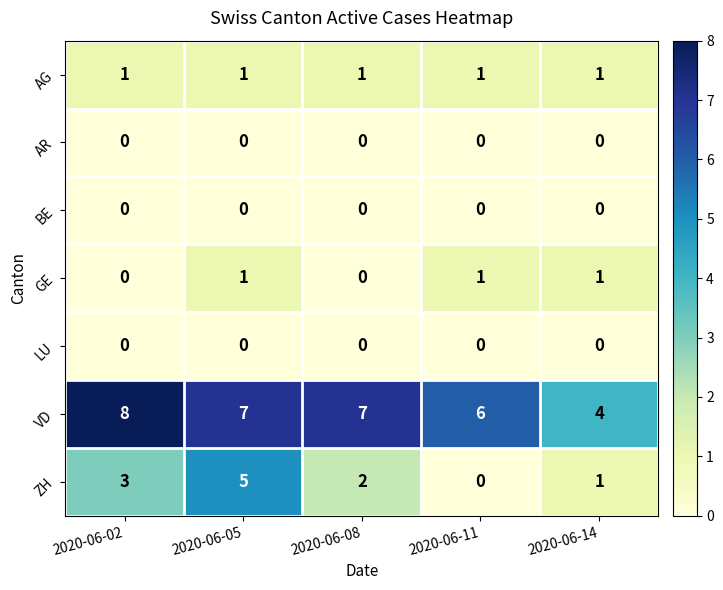

Which series has the widest spread of values?

ZH